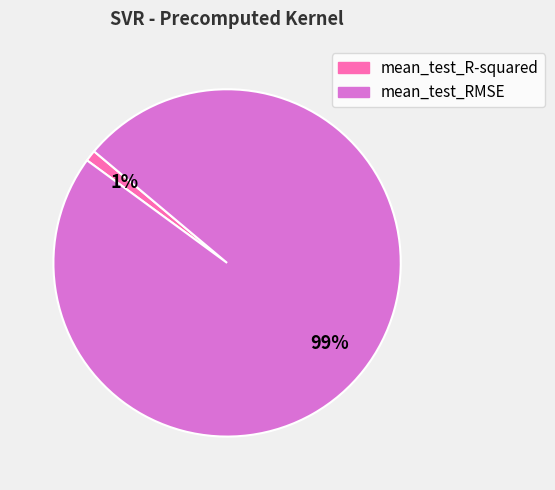

Which category accounts for the majority?

mean_test_RMSE